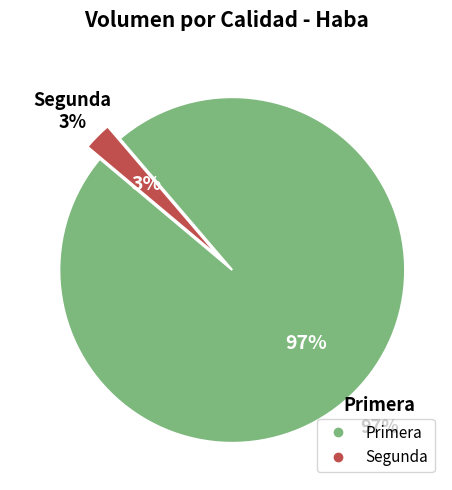

Which has a higher value, Primera or Primera?

Primera